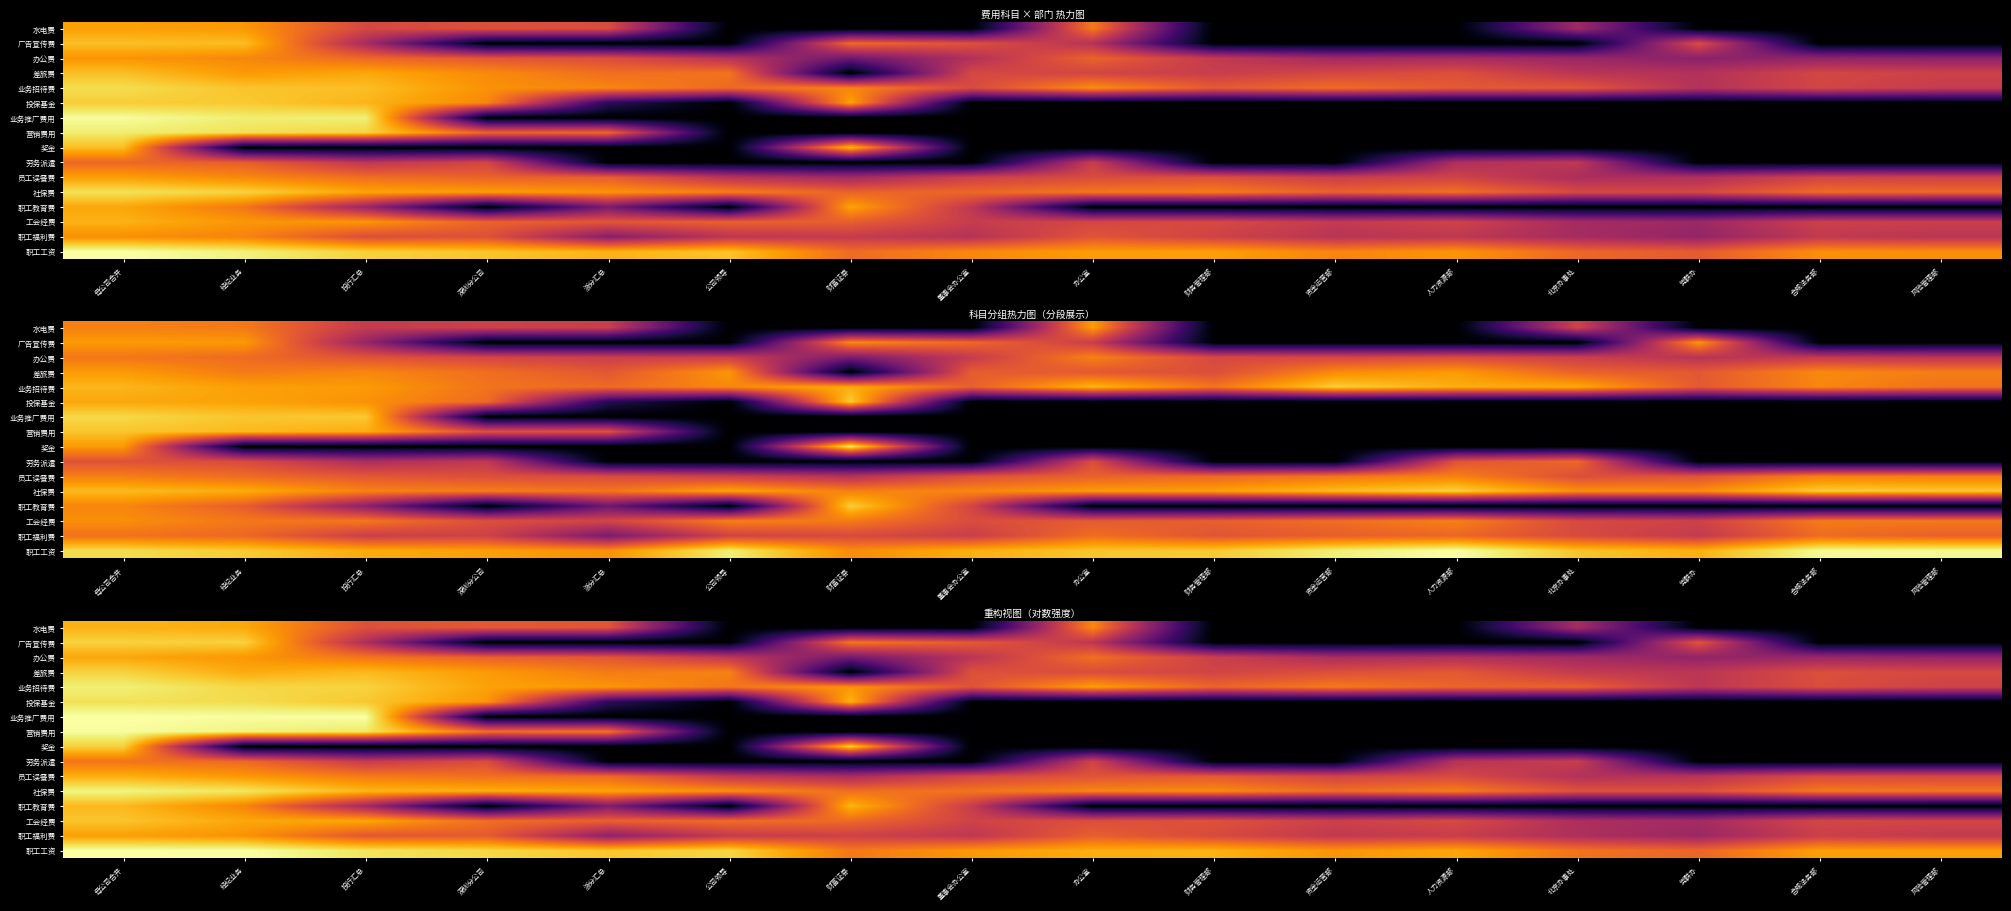

Is it true that 广告宣传费 equals 3.0 at 董事会办公室?

False